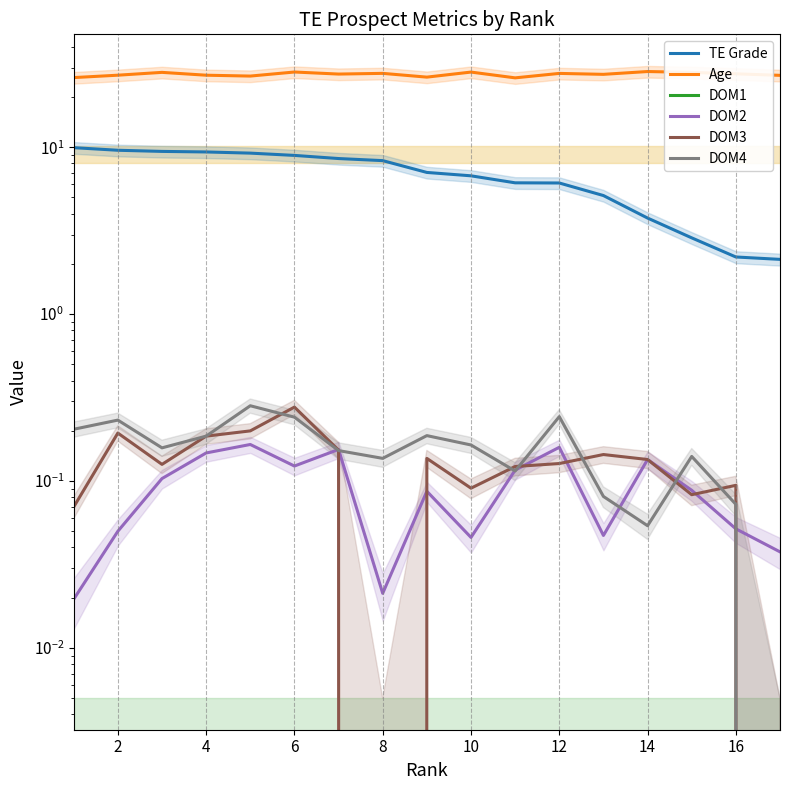

The TE Grade series shows 17.4 at 0. True or false?

False